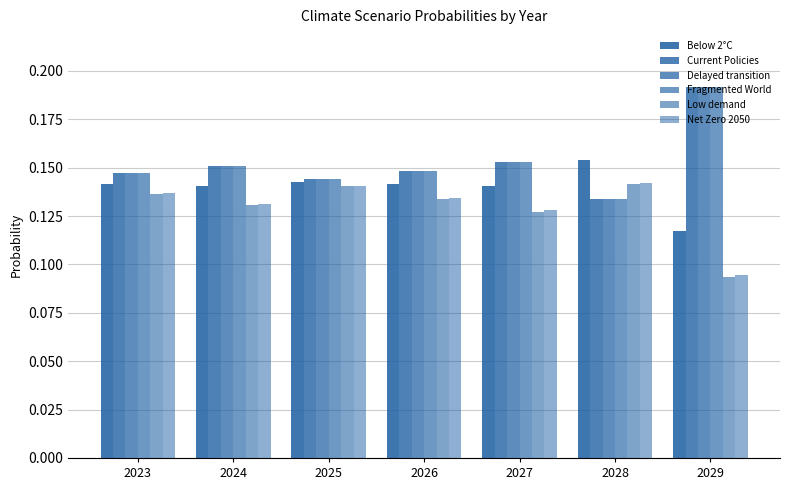

What is the value of the Current Policies bar at the 2nd from the left?

0.2